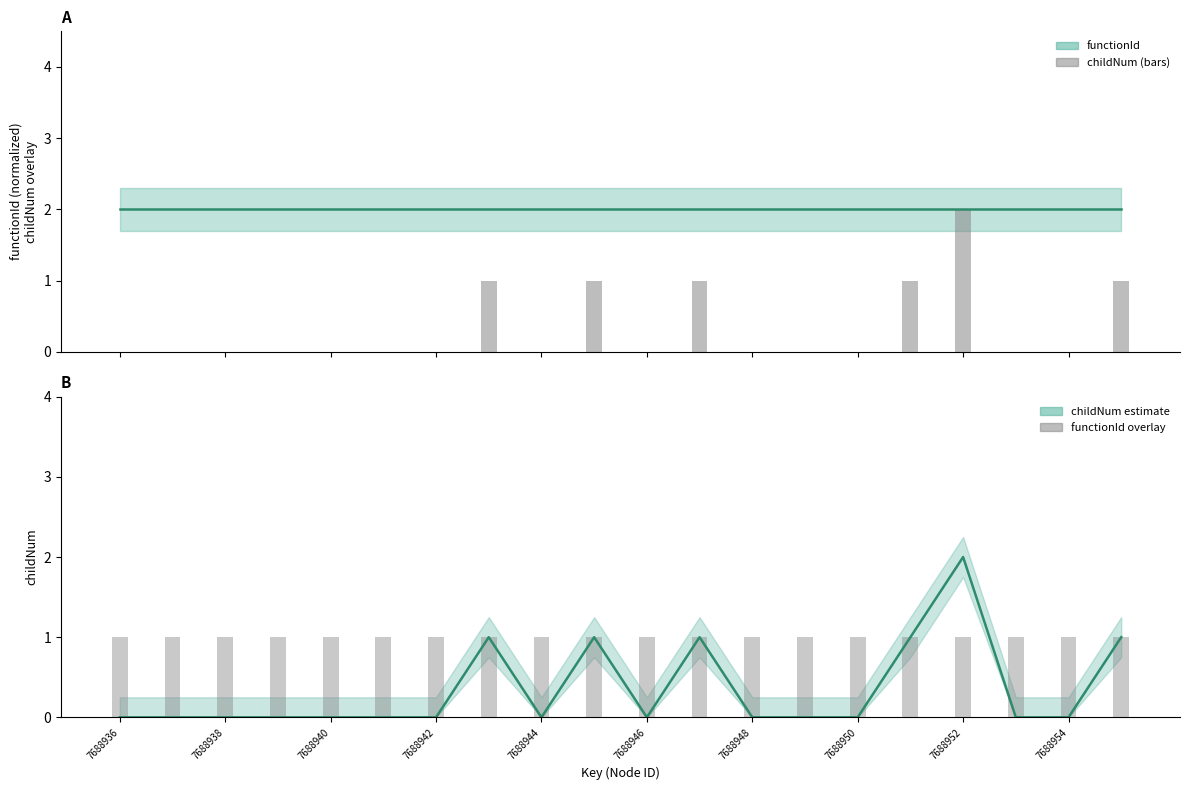

Reading left to right, extract all data points from this chart.

functionId: 2	2	2	2	2	2	2	2	2	2	2	2	2	2	2	2	2	2	2	2
childNum (bars): 0	0	0	0	0	0	0	1	0	1	0	1	0	0	0	1	2	0	0	1
childNum: 0	0	0	0	0	0	0	1	0	1	0	1	0	0	0	1	2	0	0	1
functionId (bars): 1	1	1	1	1	1	1	1	1	1	1	1	1	1	1	1	1	1	1	1